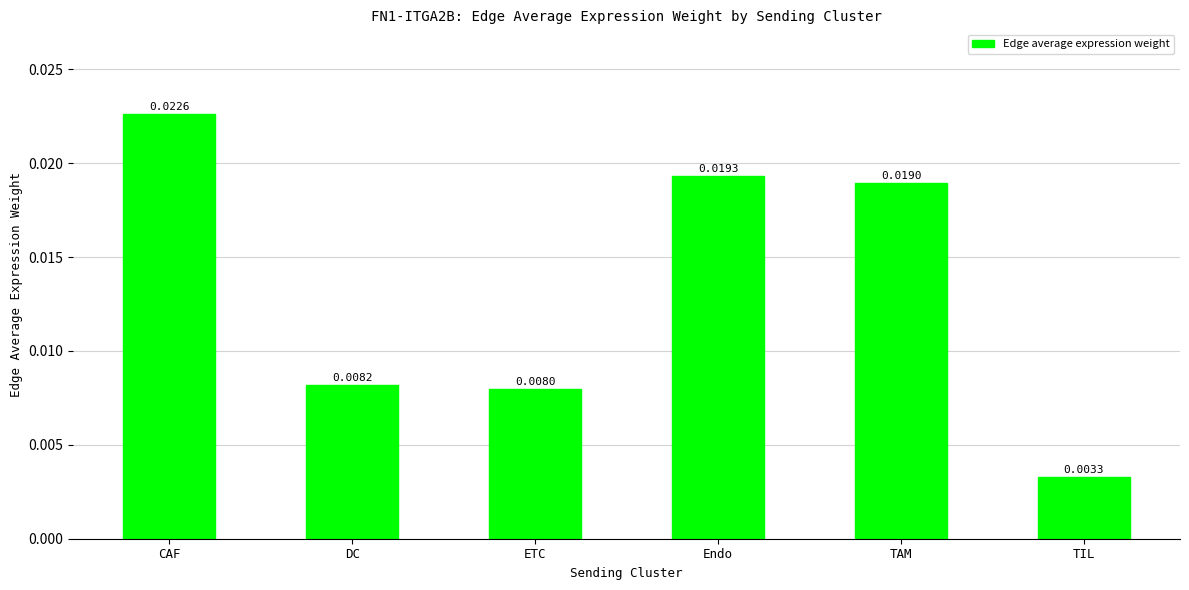

Does the chart contain stacked bars?

No